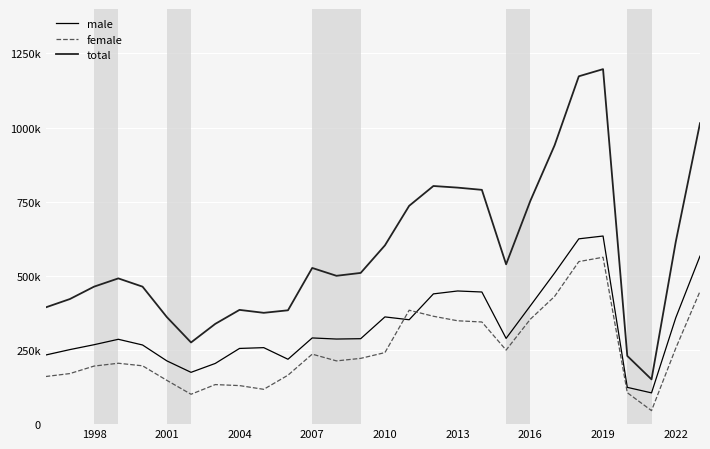

True or false: male has more than 0 interior local peaks.

True